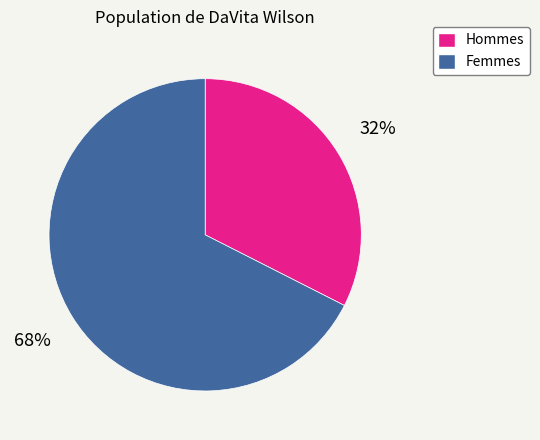

To the nearest percent, what is the average slice percentage?

50%